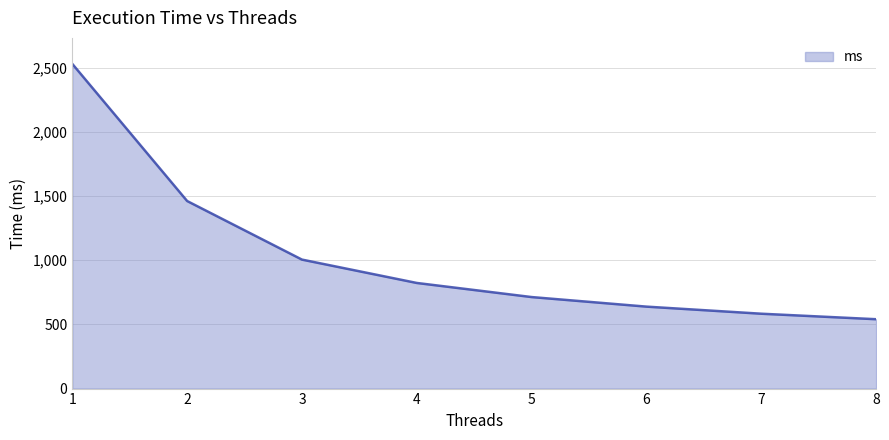

At which label is the value closest to 1534?

2